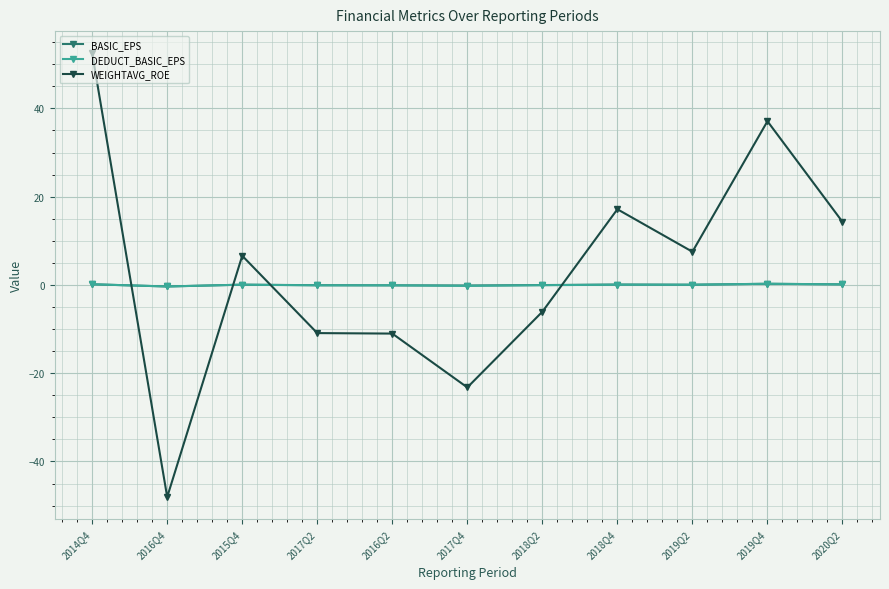

What is the difference between the second highest and minimum values in the BASIC_EPS series?

0.5